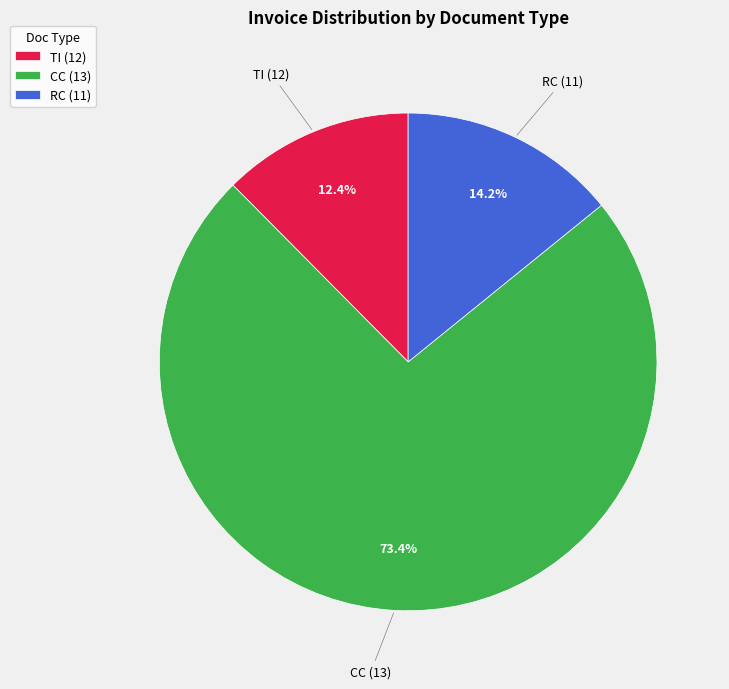

Is there a majority slice in this chart?

Yes